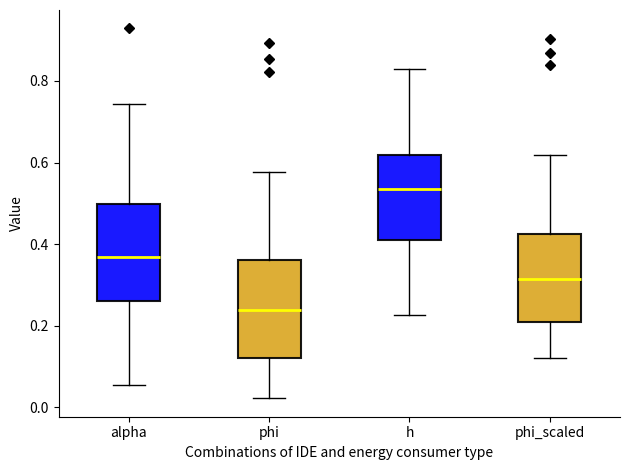

Reading left to right, read every box against the y-axis: the position of its median line, the range the box covers, and the ends of its whiskers. The values are not printed on the chart, so give them approximately, as read against the axis.

alpha: median 0.36, box 0.26 to 0.50, whiskers 0.06 to 0.74
phi: median 0.24, box 0.12 to 0.36, whiskers 0.02 to 0.58
h: median 0.54, box 0.42 to 0.62, whiskers 0.22 to 0.82
phi_scaled: median 0.32, box 0.20 to 0.42, whiskers 0.12 to 0.62